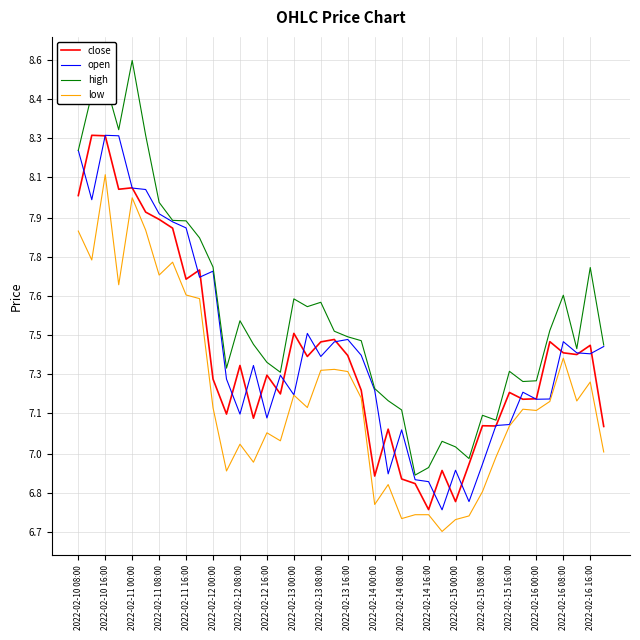

Rank the categories by low value from lowest to highest.

27, 28, 24, 29, 25, 26, 22, 30, 23, 2022-02-14 00:00, 2022-02-14 16:00, 31, 39, 2022-02-14 08:00, 2022-02-15 08:00, 2022-02-15 00:00, 32, 34, 33, 2022-02-13 16:00, 2022-02-16 00:00, 35, 37, 21, 2022-02-15 16:00, 38, 20, 2022-02-16 08:00, 2022-02-16 16:00, 36, 2022-02-13 08:00, 2022-02-13 00:00, 2022-02-11 08:00, 2022-02-12 08:00, 2022-02-12 16:00, 2022-02-10 16:00, 2022-02-10 08:00, 2022-02-12 00:00, 2022-02-11 16:00, 2022-02-11 00:00